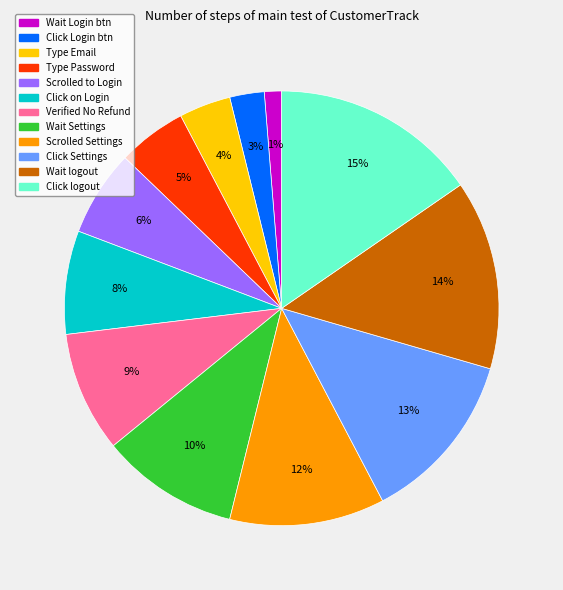

To the nearest percent, what is the average slice percentage?

8%